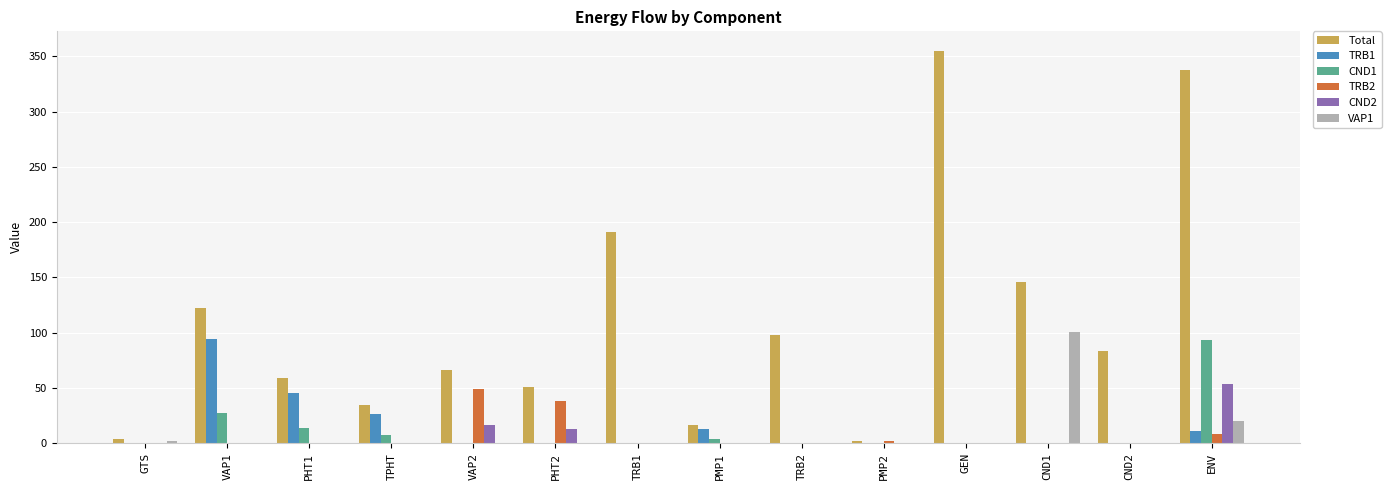

Is the value of VAP1 at VAP1 greater than the value of Total at PMP1?

No